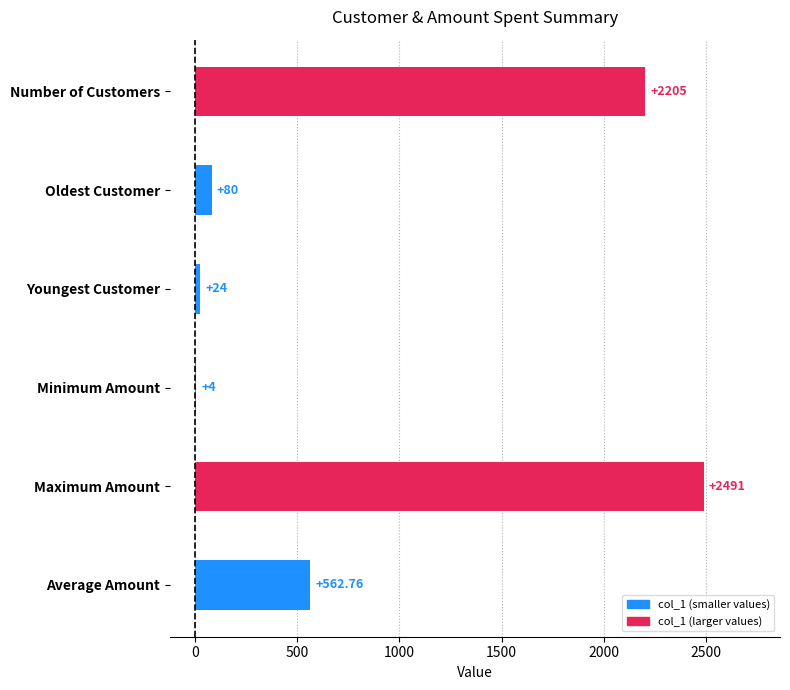

Which label corresponds to the largest value in the chart?

Maximum Amount